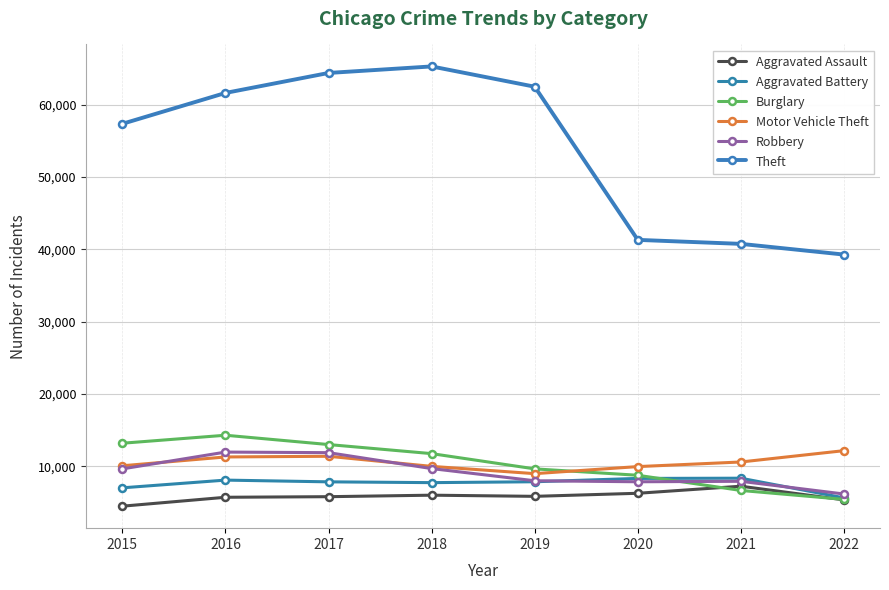

What is the lowest value of the Theft series?

39270